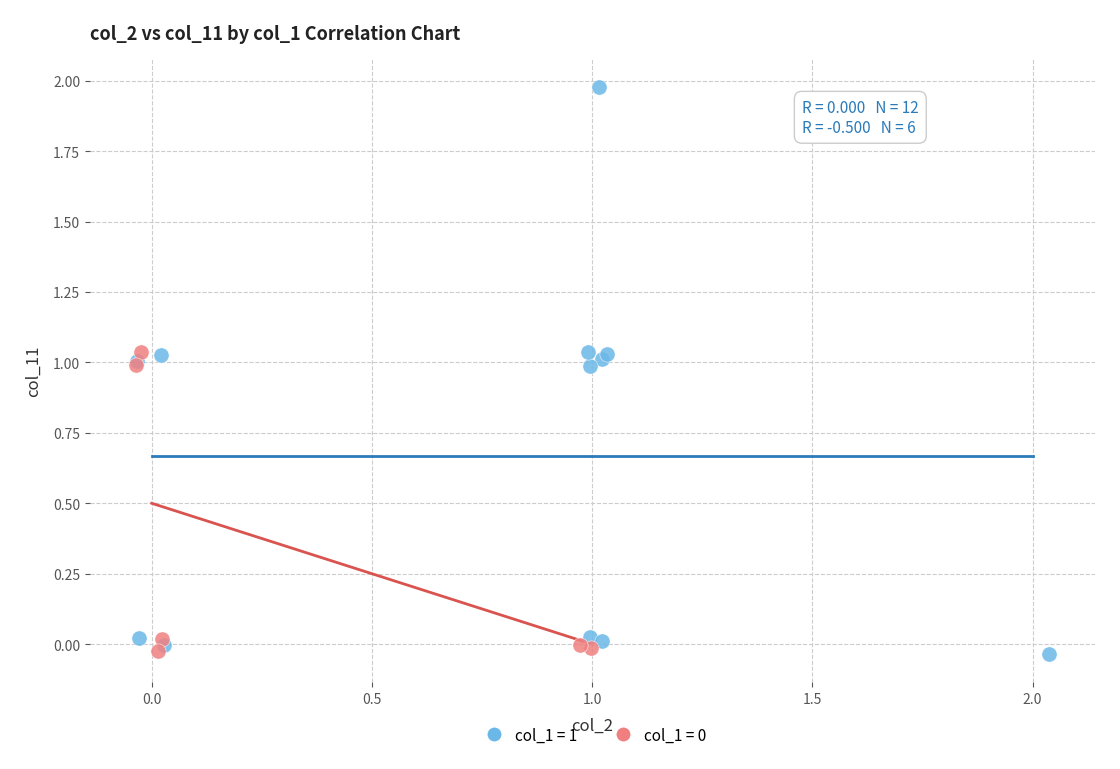

Which series reaches the maximum Y coordinate?

col_1 = 1